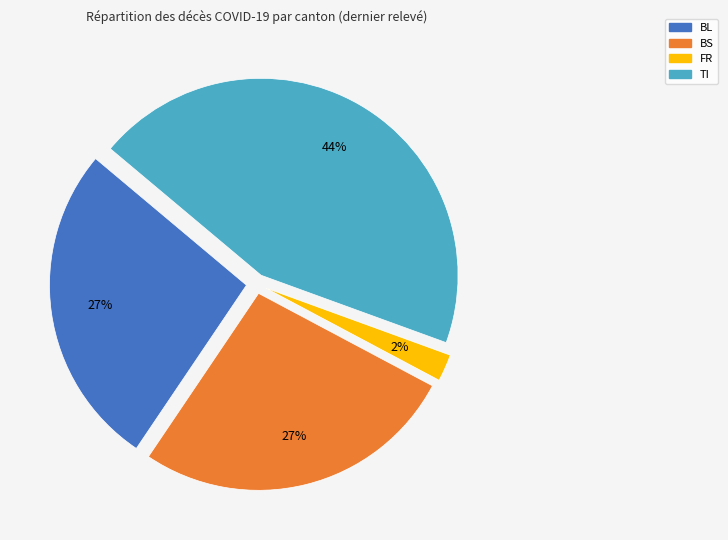

To the nearest percent, what percentage of the pie is BL?

27%